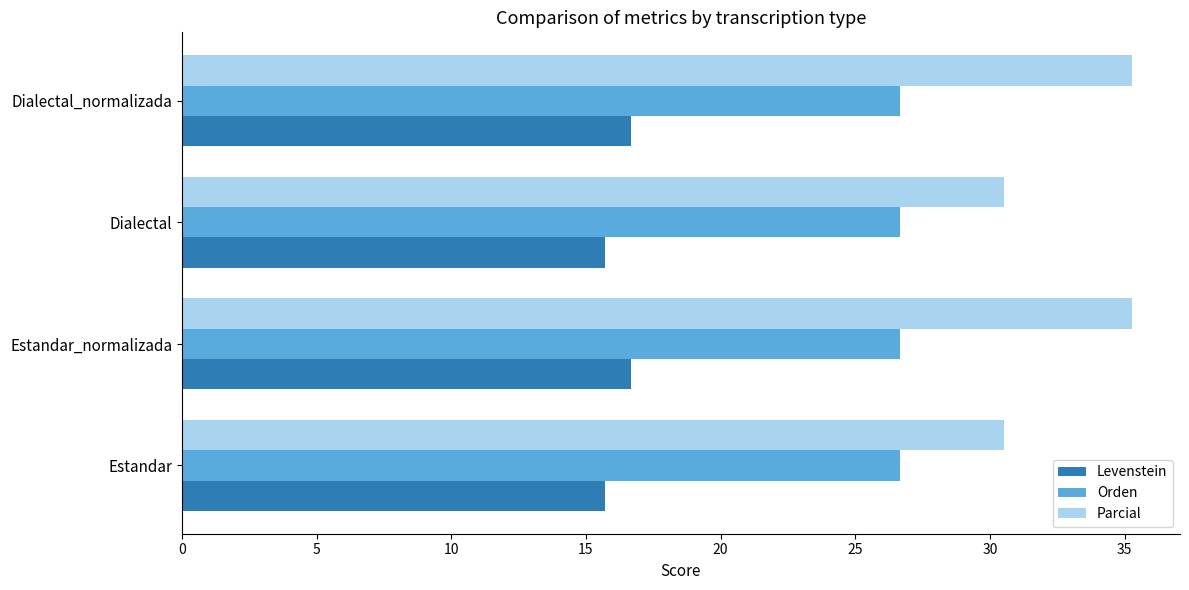

What is the difference between the second highest and minimum values in the Levenstein series?

1.0